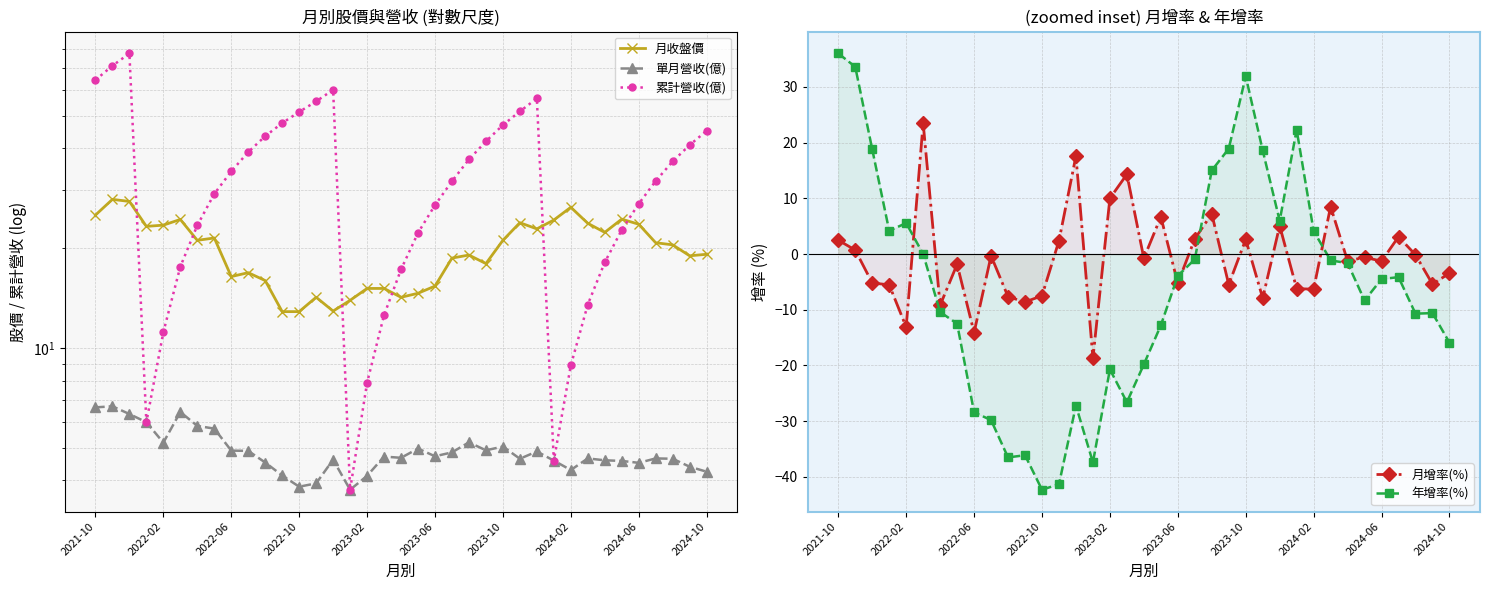

What is the sum of the 單月營收(億) values at 23 and 11?

9.1